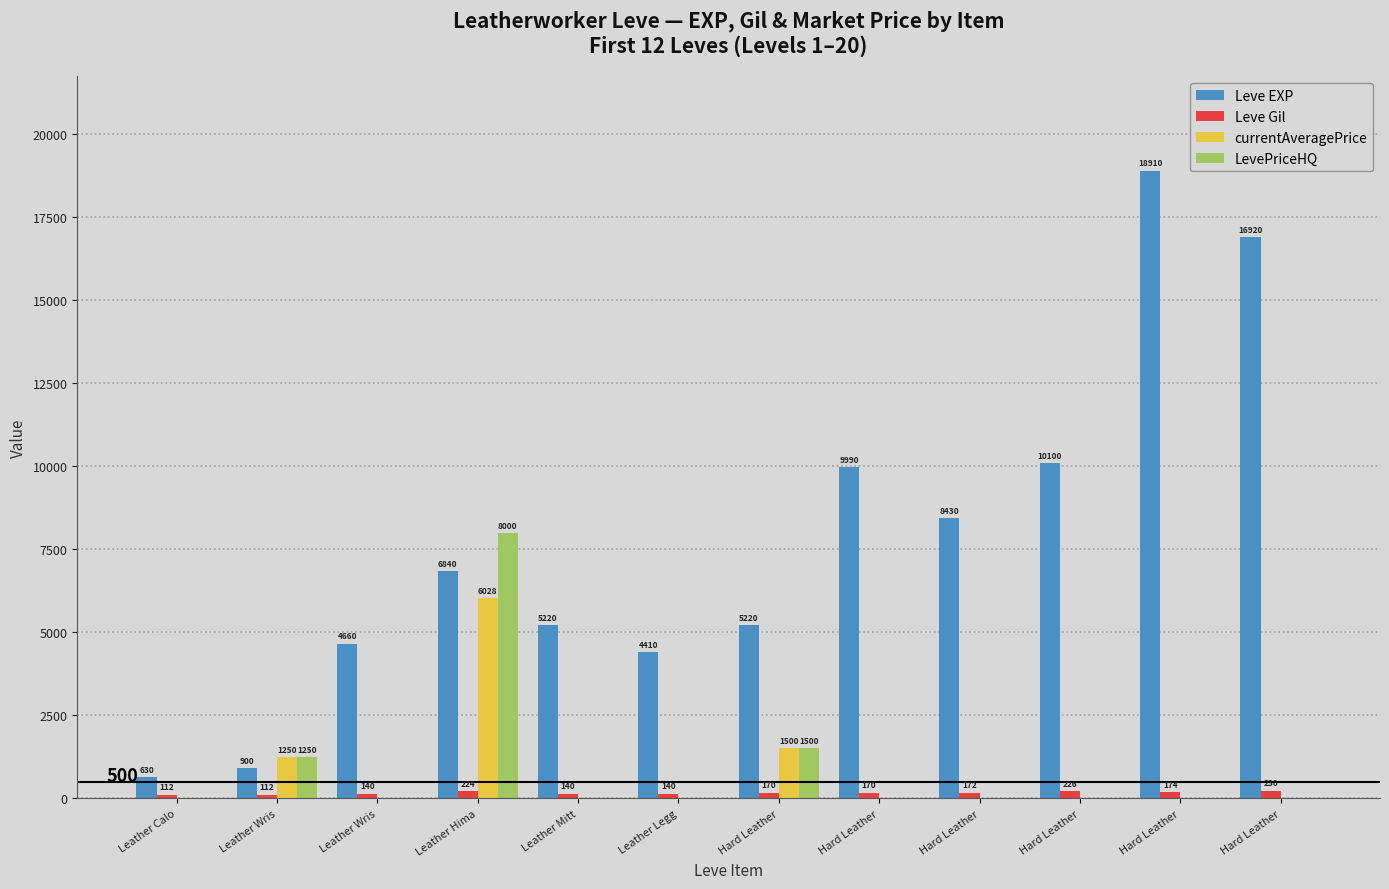

What are all the series names shown in the legend?

Leve EXP, Leve Gil, currentAveragePrice, LevePriceHQ